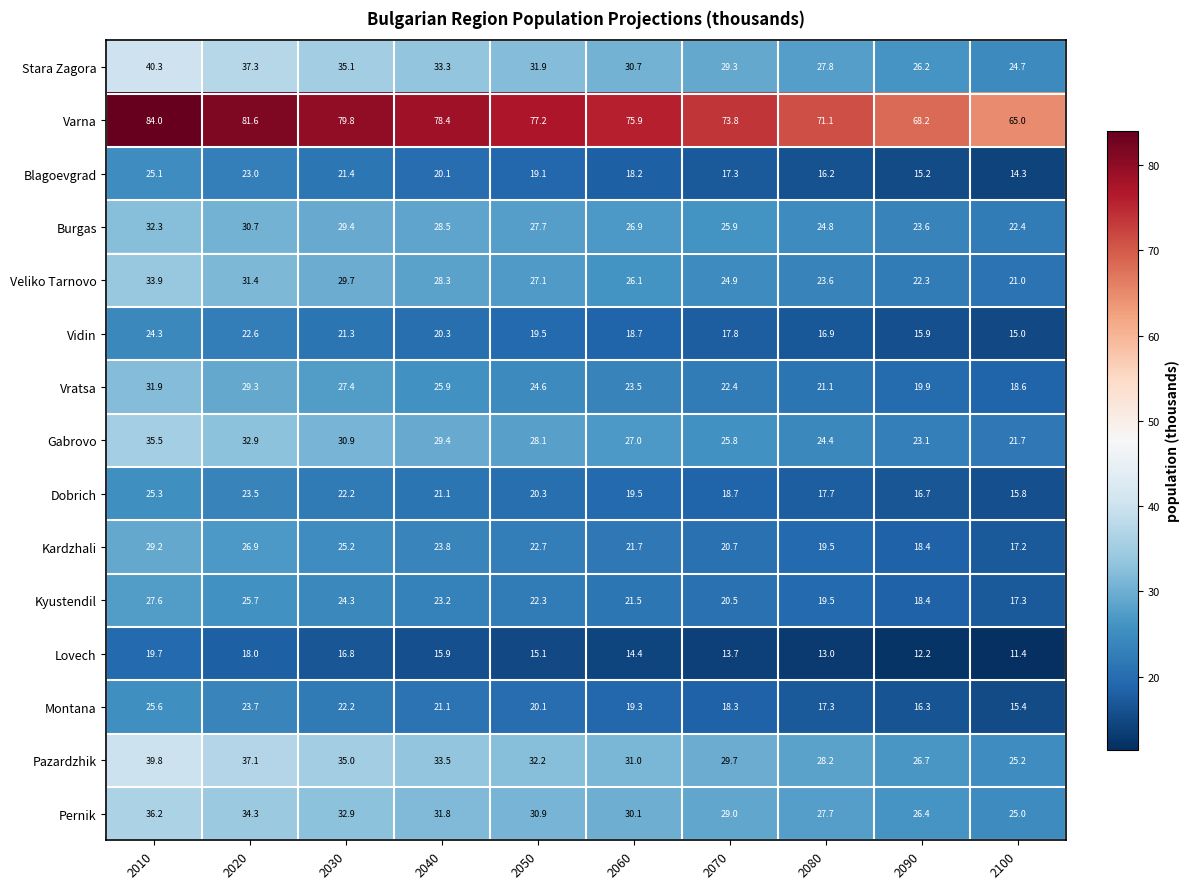

How many values in the Veliko Tarnovo series are below 27?

5